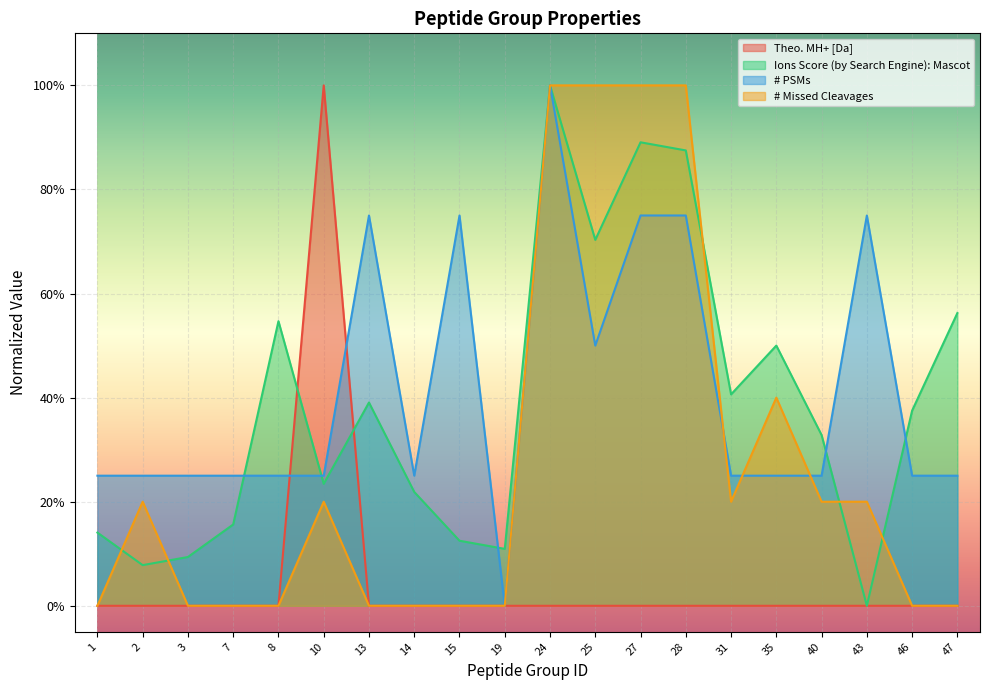

How many data points in Theo. MH+ [Da] are above 0?

19